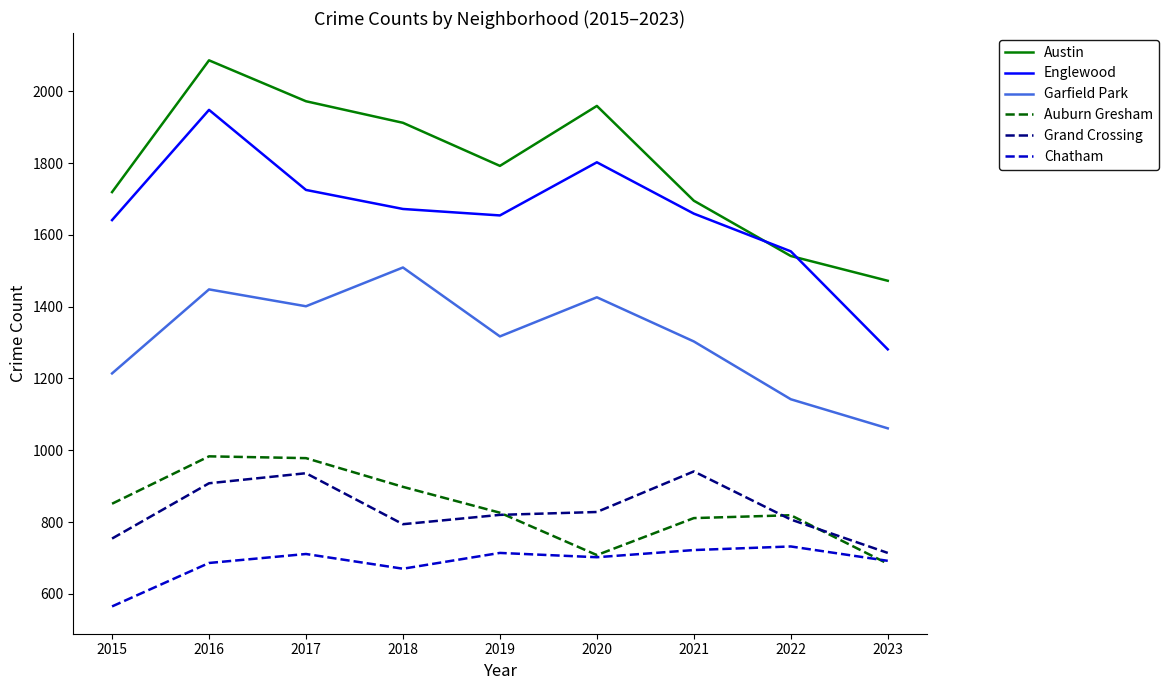

What is the spread (max minus min) of values at 2022?

822